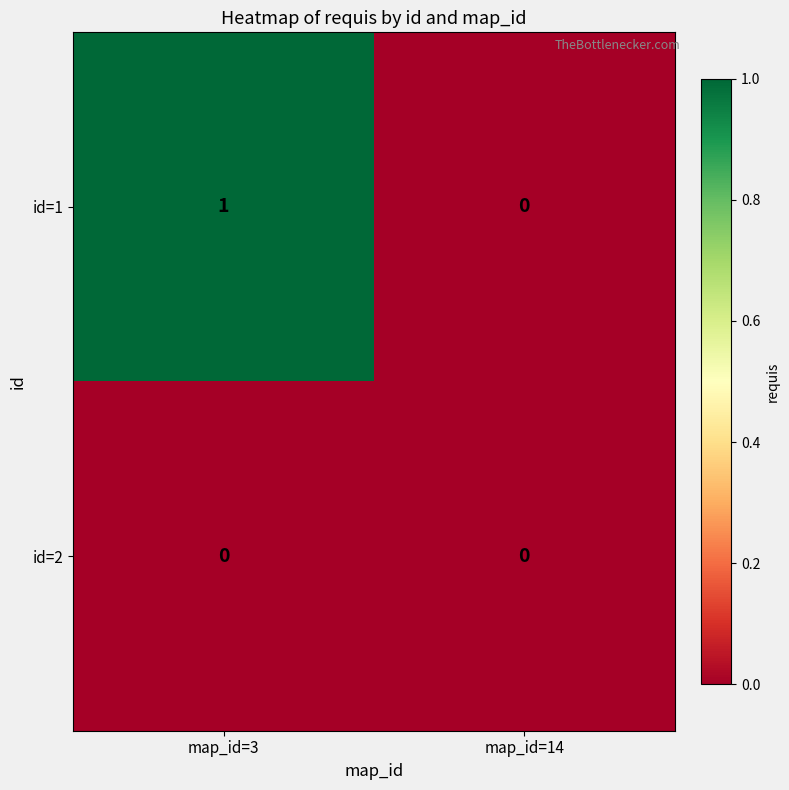

Which category has the lowest value in the id=1 series?

map_id=14